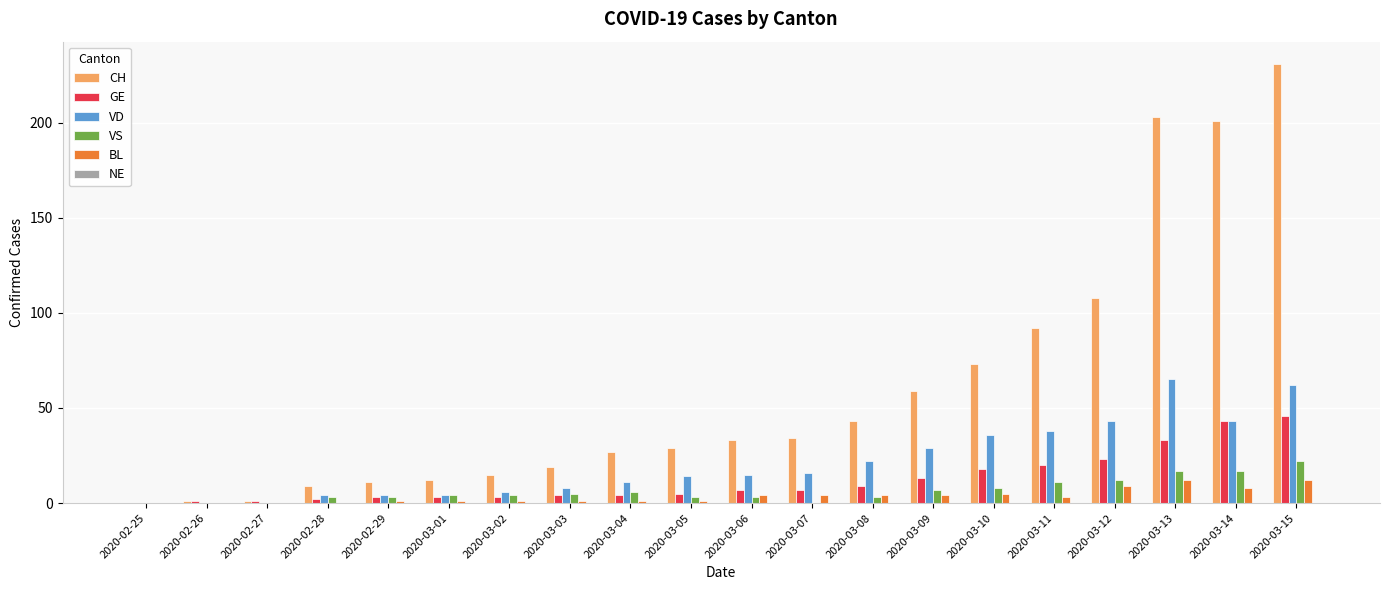

The VD series shows 42 at 2020-02-27. True or false?

False